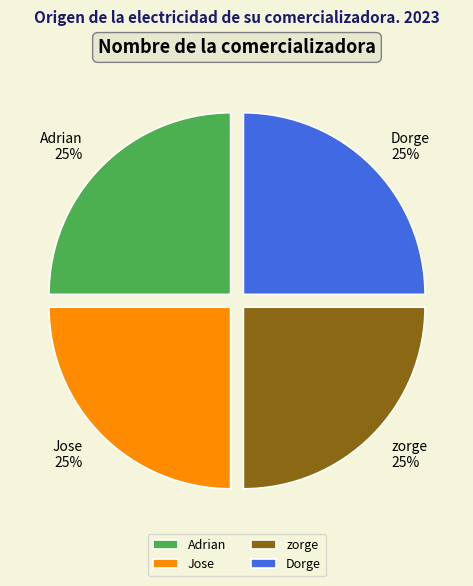

Approximately how many times larger is the value at Dorge compared to Adrian?

1.0